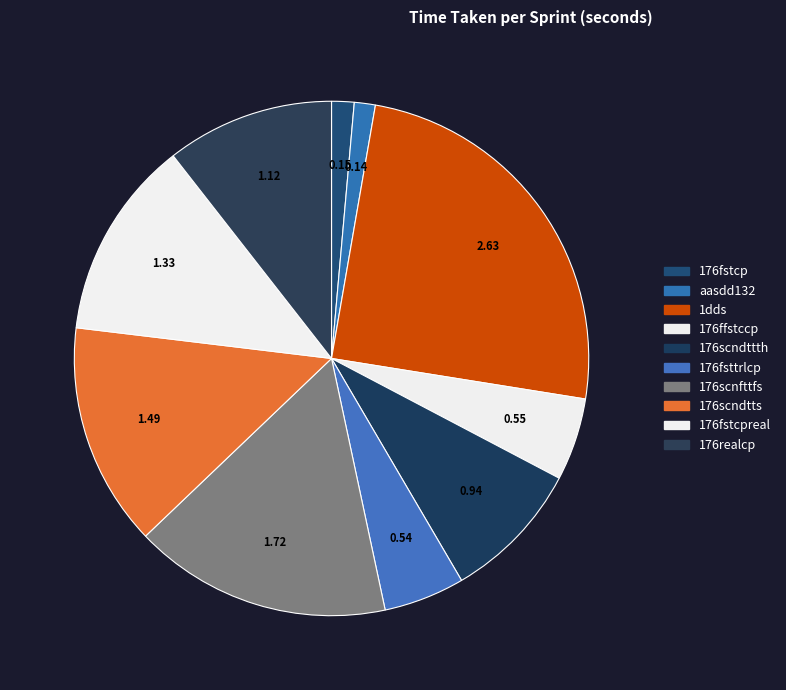

True or false: 176ffstccp accounts for 5% of the total.

True